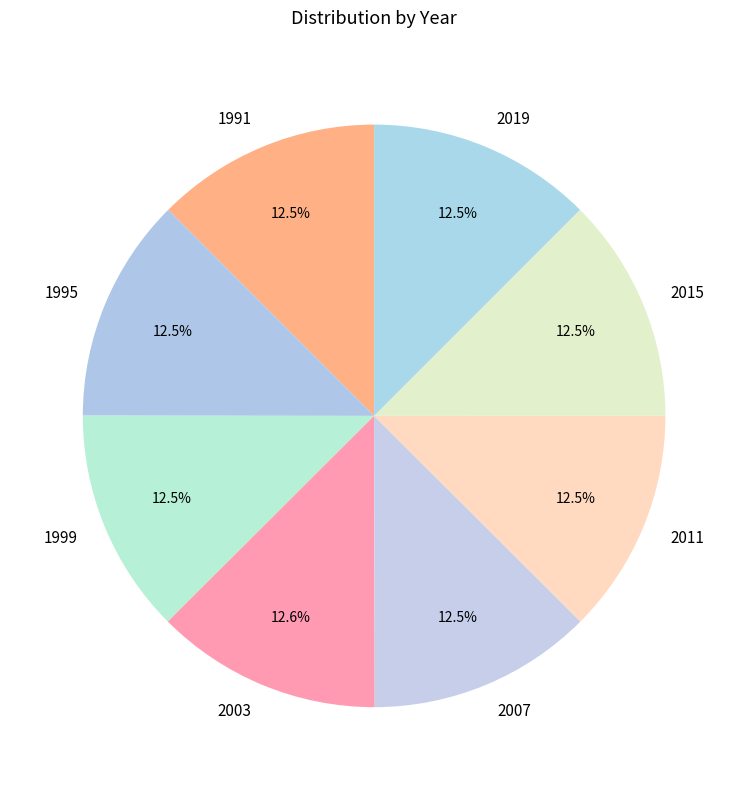

Approximately how many times larger is the value at 1999 compared to 2015?

1.0